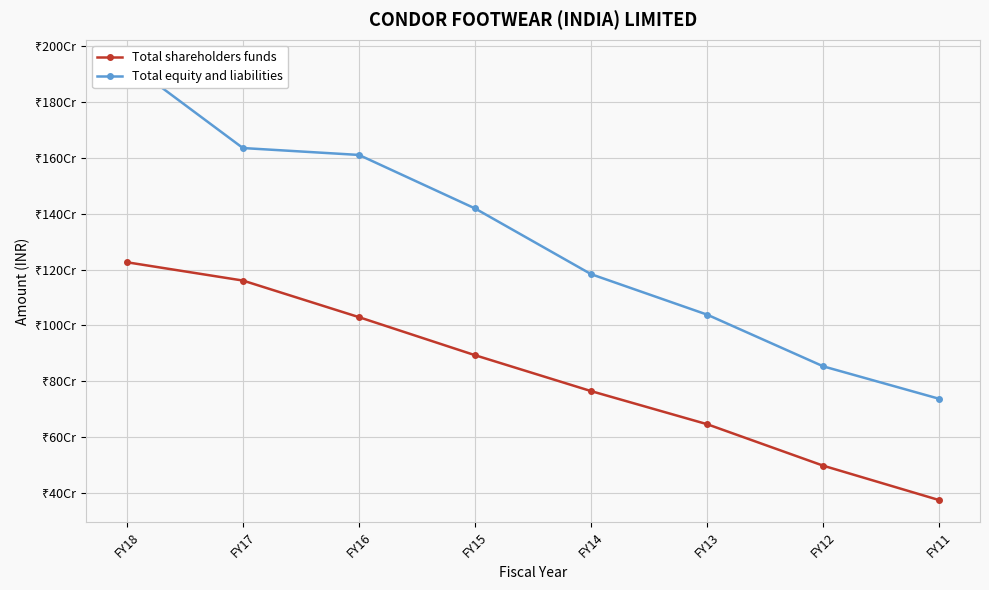

True or false: Total equity and liabilities has a value of 1038617569 at FY13.

True